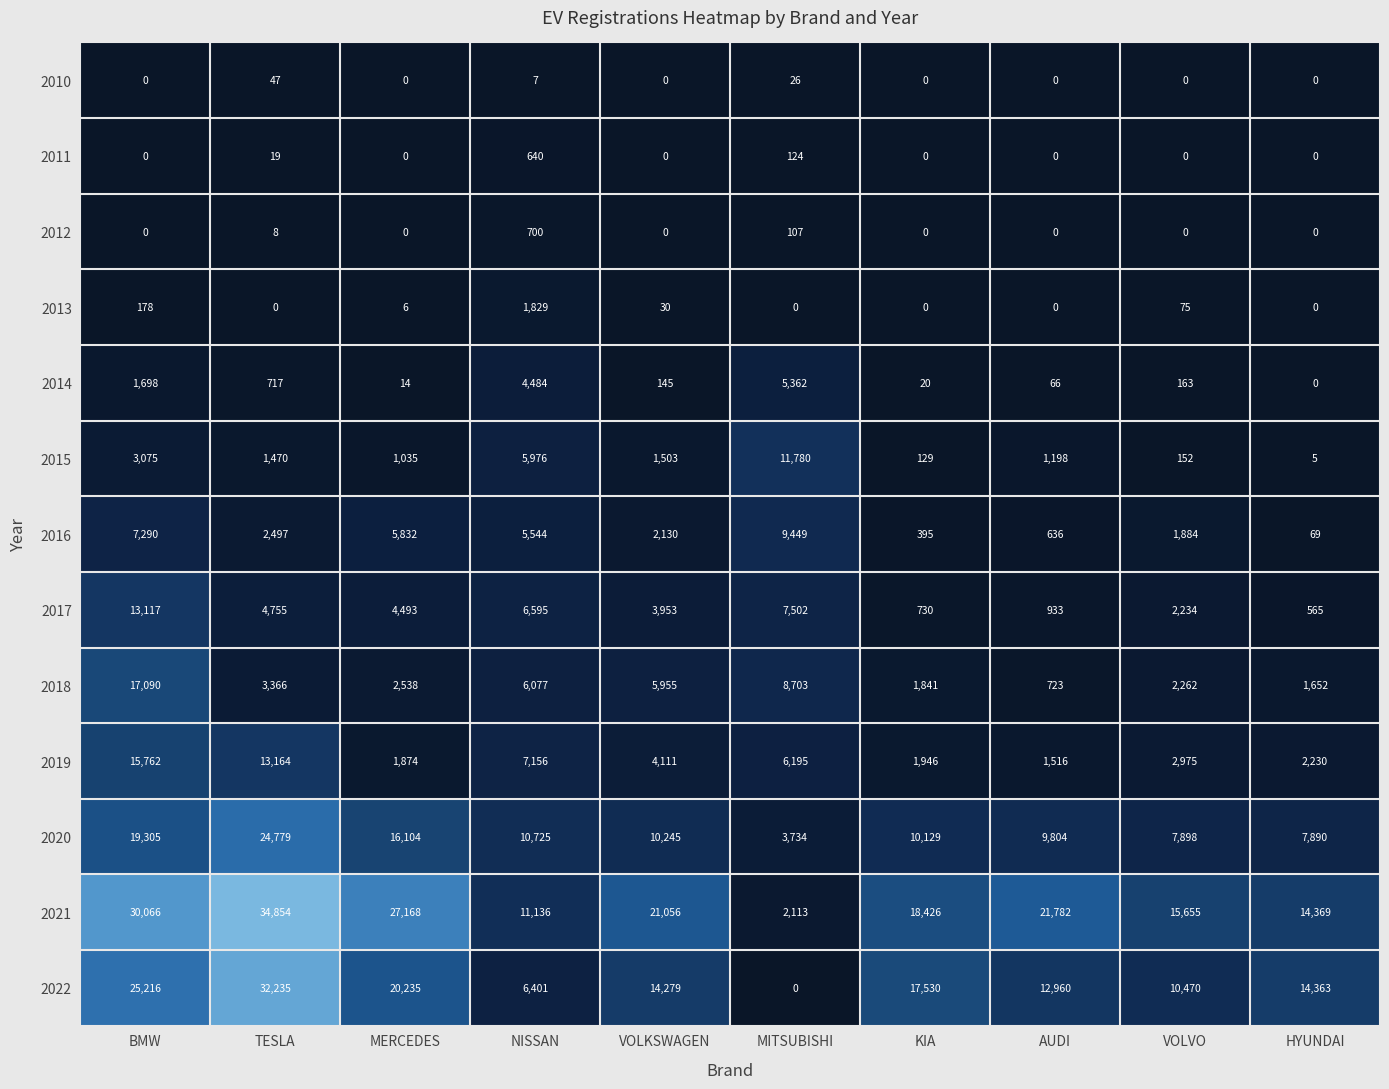

Is it true that 2022 equals 37658 at BMW?

False